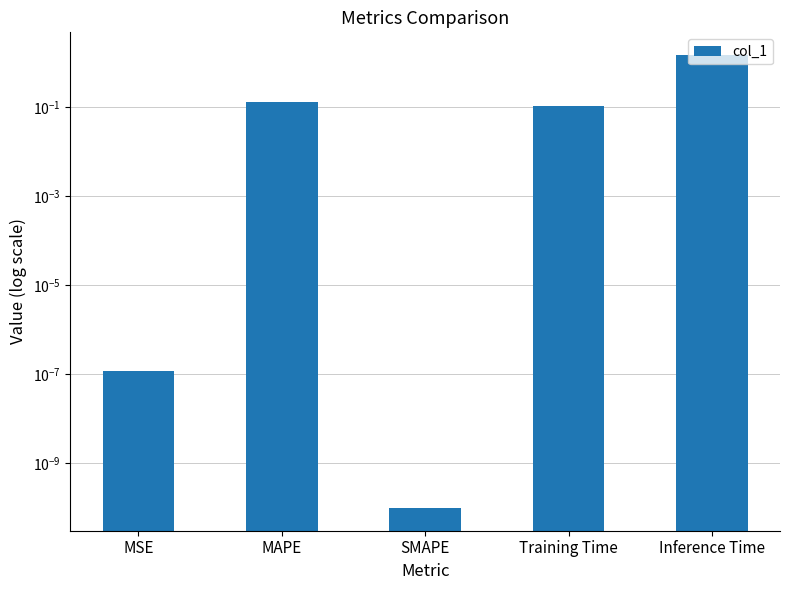

Rank the categories by value from highest to lowest.

Inference Time, MAPE, Training Time, MSE, SMAPE